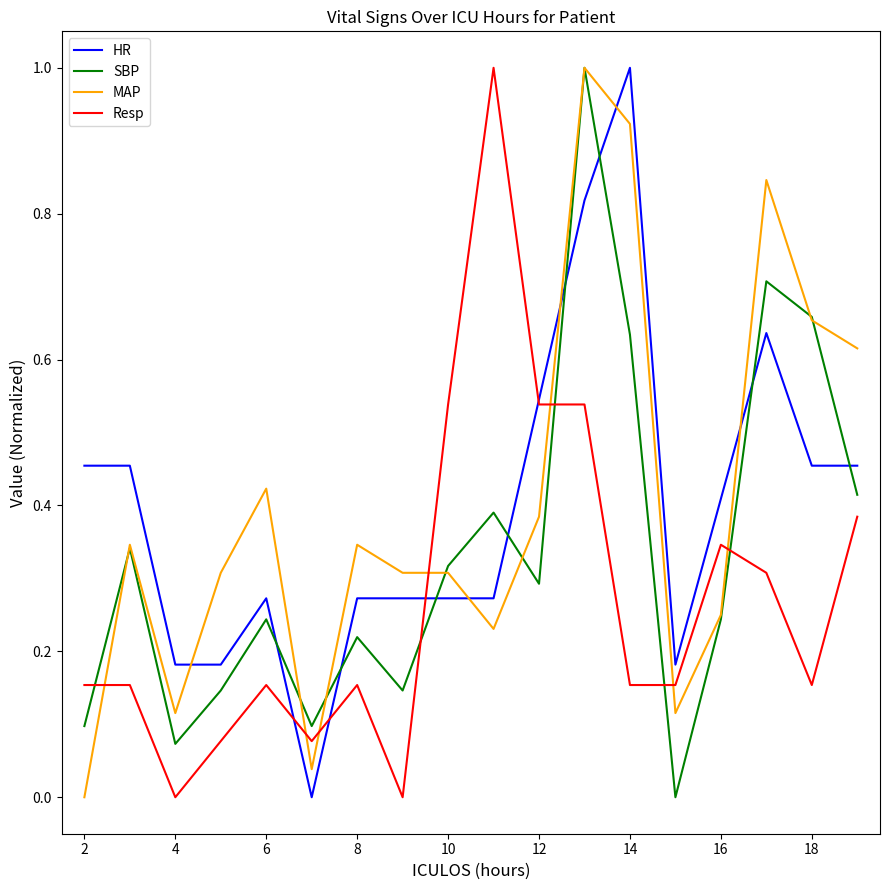

What is the highest value of the MAP series?

1.0